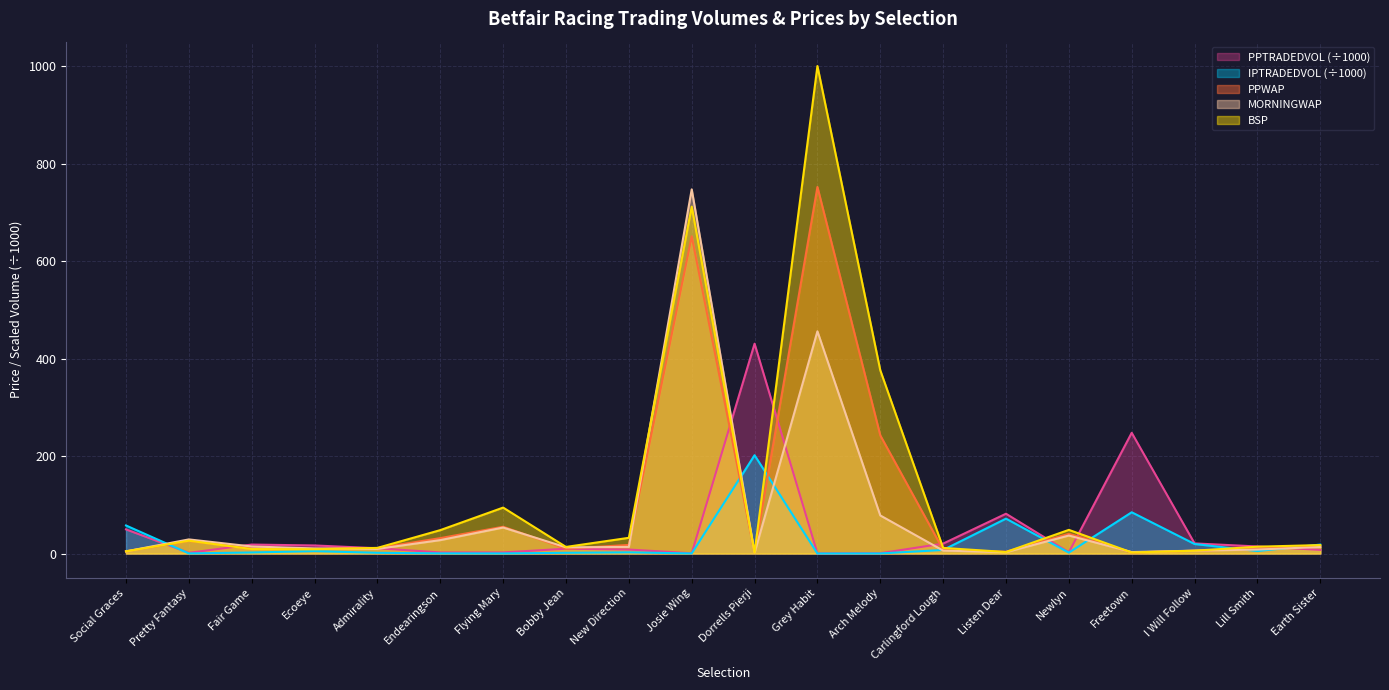

What is the minimum value for PPTRADEDVOL?

0.3